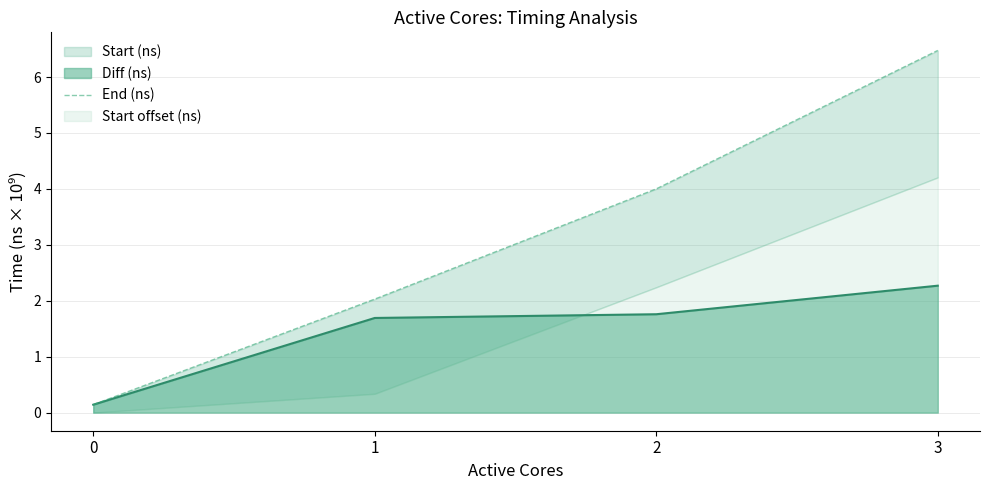

What is the greatest value displayed?

6.5